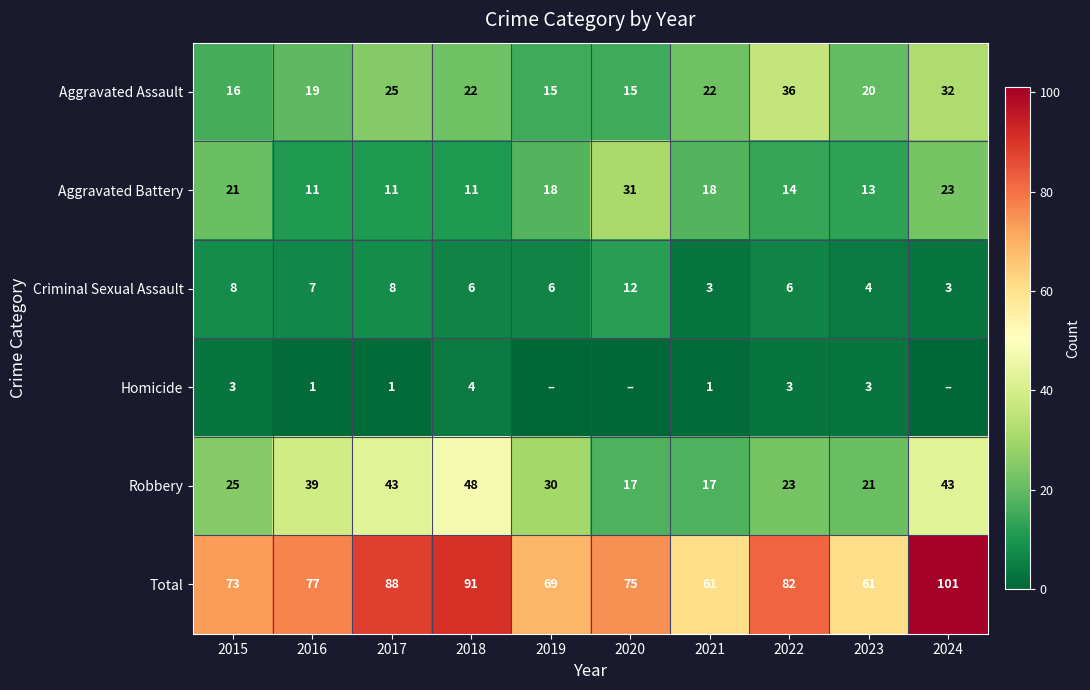

At 2017, list the series in order from largest to smallest.

Total, Robbery, Aggravated Assault, Aggravated Battery, Criminal Sexual Assault, Homicide